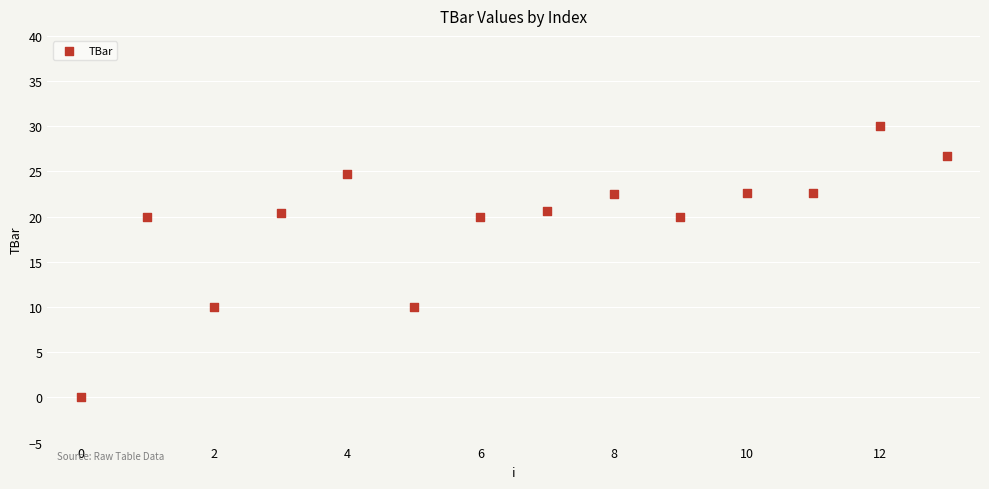

What is the range of Y values (max minus min)?

30.0